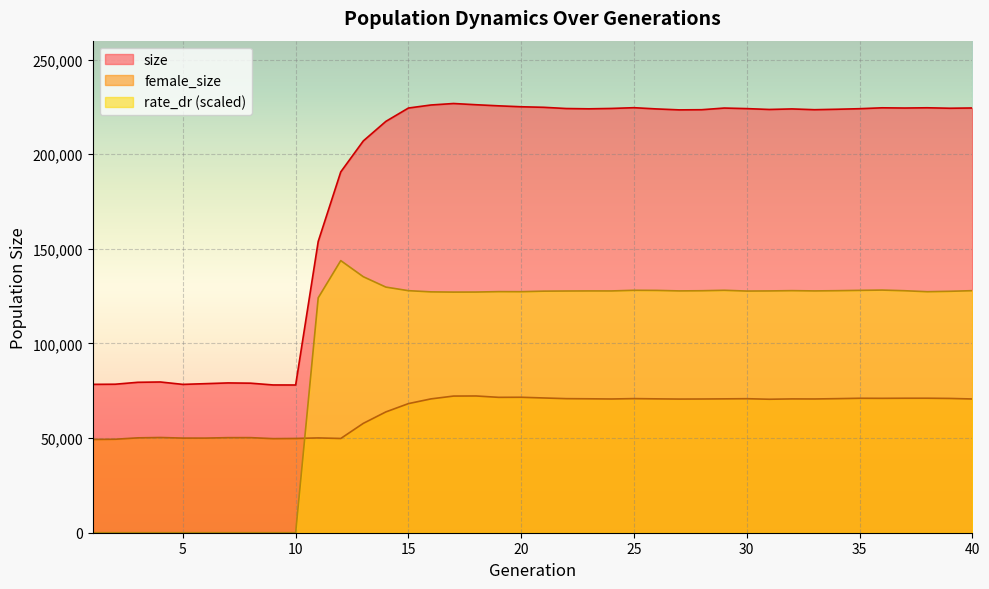

What is the spread (max minus min) of values at 1?

78395.0